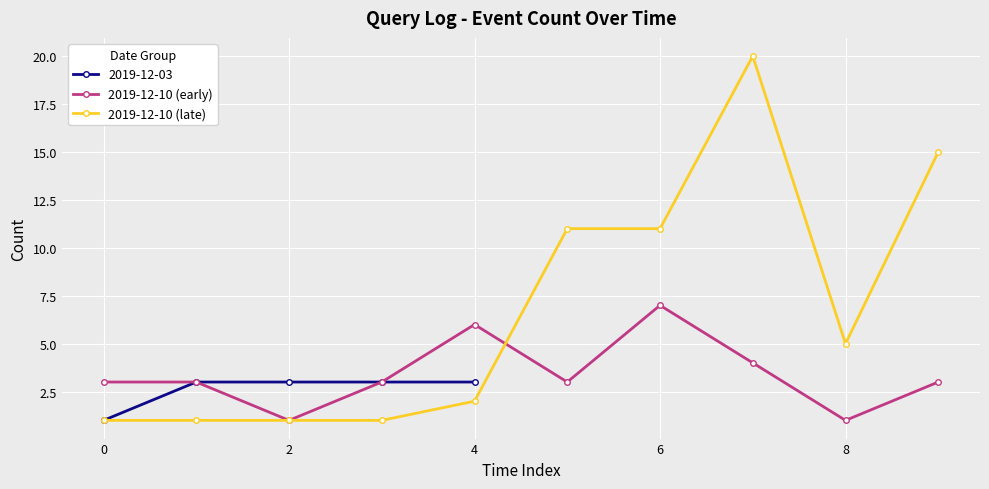

At which category does 2019-12-10 (early) reach its first local valley?

2